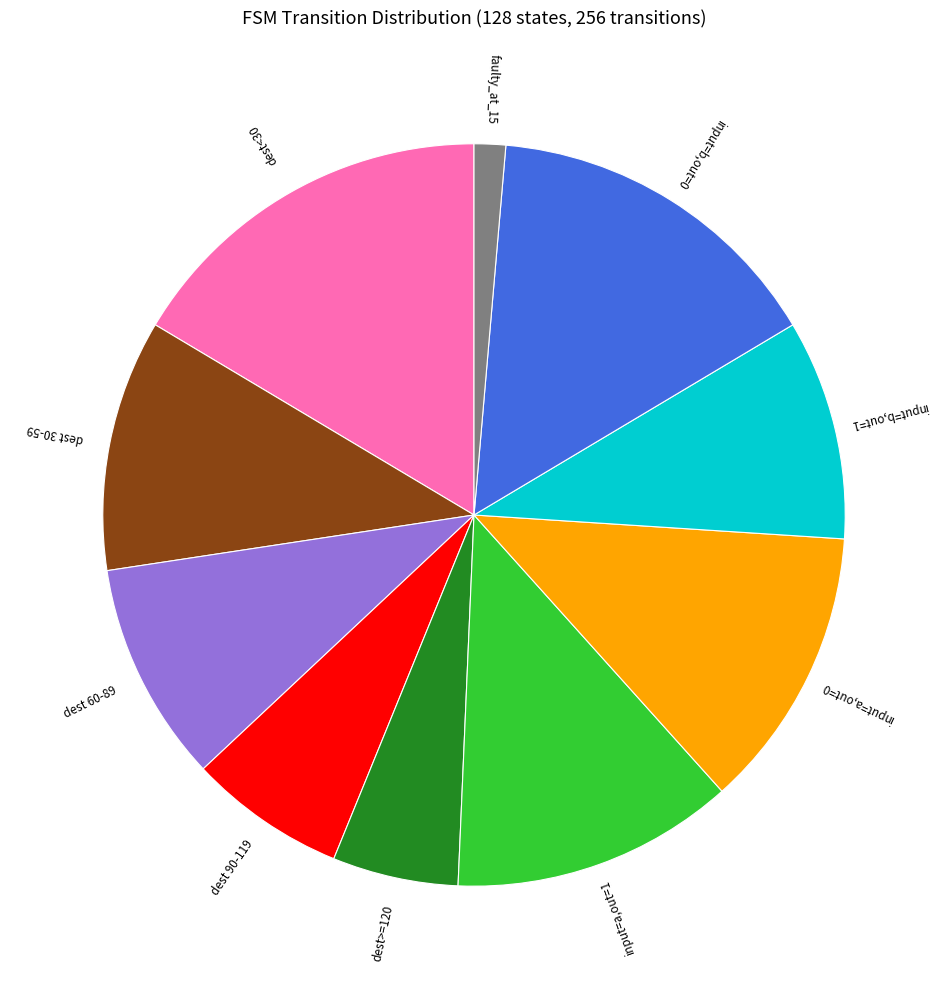

The dest 60-89 slice represents 4% of the pie. True or false?

False